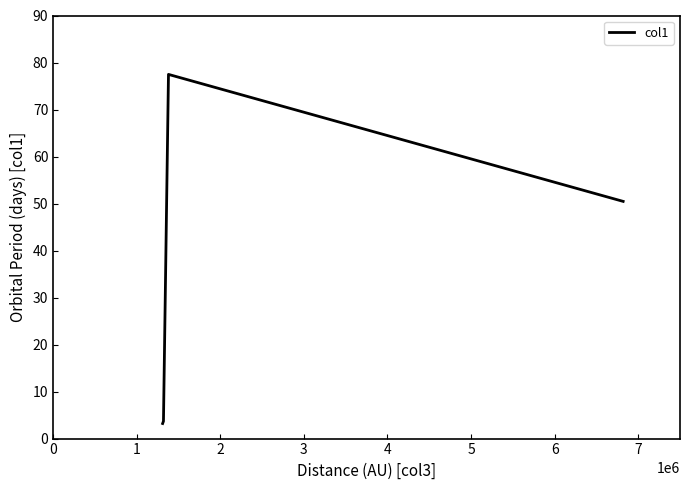

What is the minimum value shown in the chart?

3.2